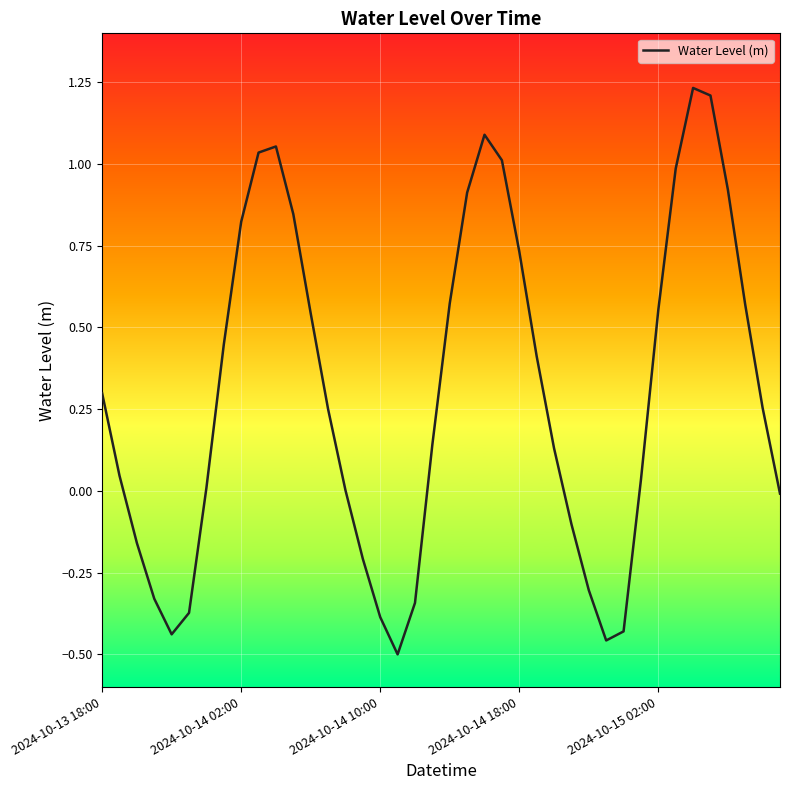

What is the difference between the maximum and minimum values?

1.7